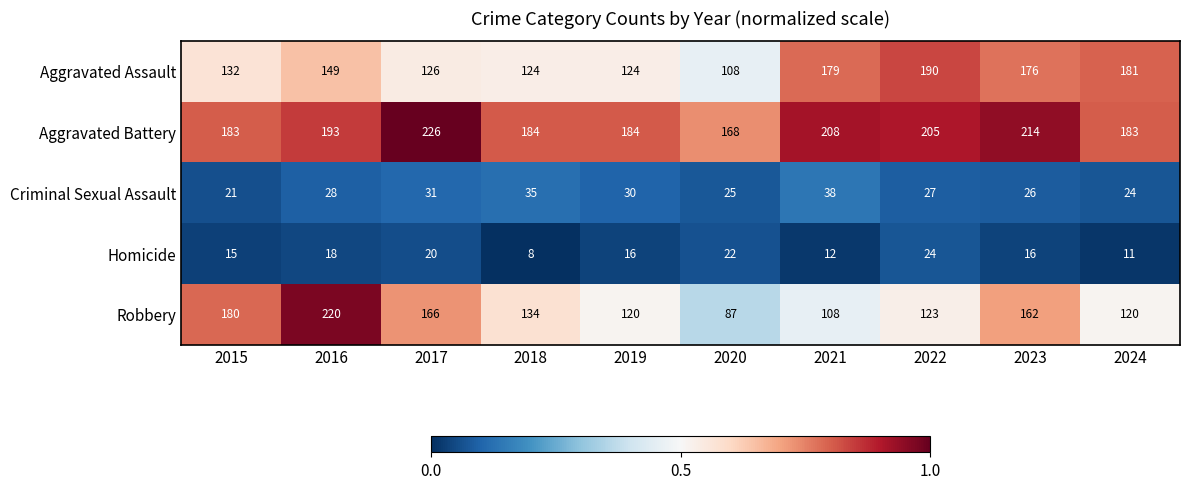

Which series changed the most between 2021 and 2022?

Robbery